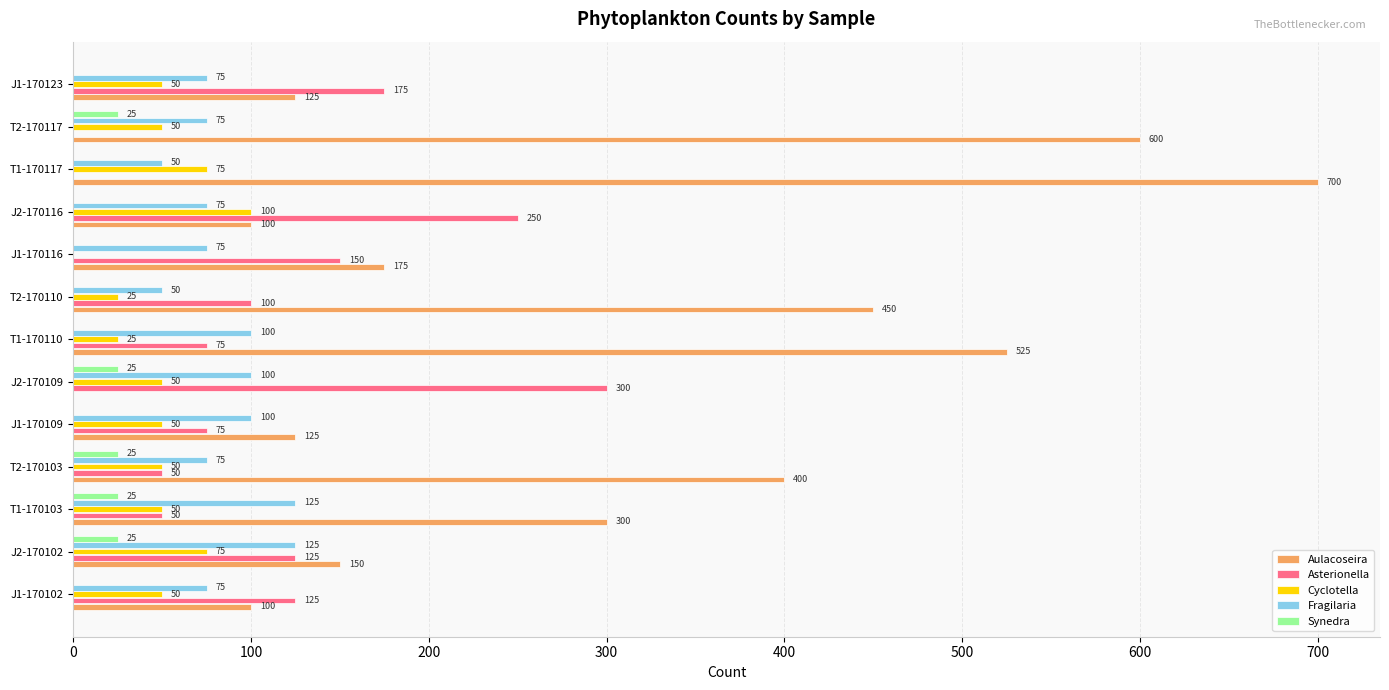

What is the highest value of the Asterionella series?

300